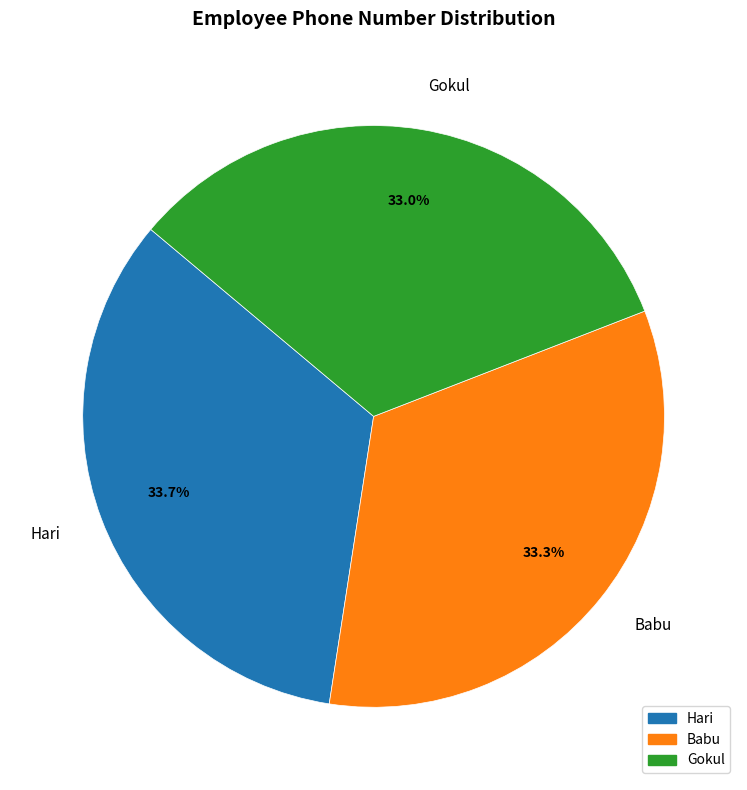

What is the ratio of the value at Gokul to the value at Hari?

1.0